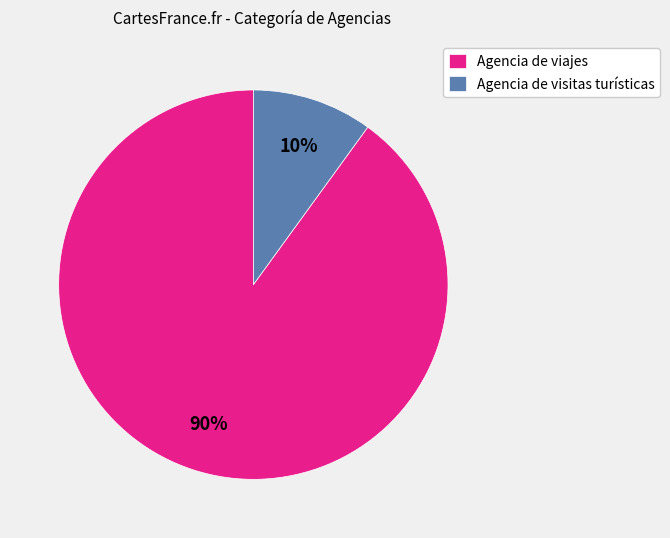

To the nearest percent, what is the difference between the Agencia de visitas turísticas and Agencia de viajes slice percentages?

80%